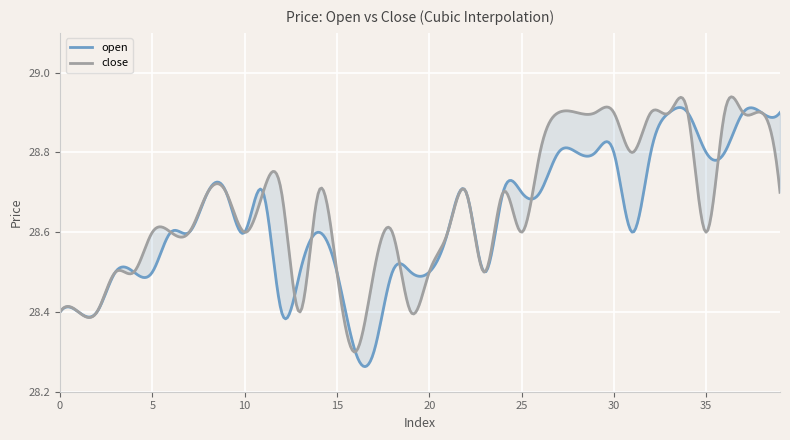

Is this an area chart (filled region under the line)?

No